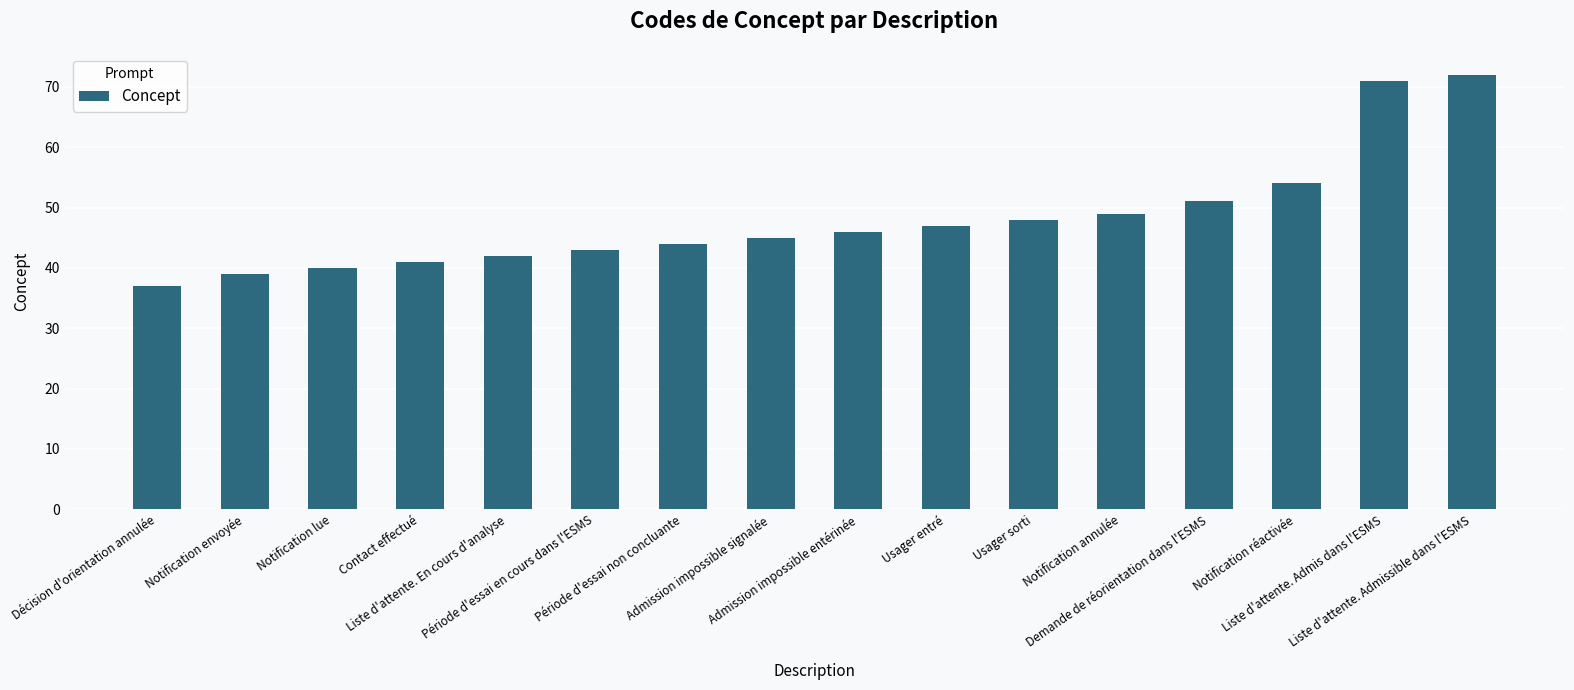

Where is the data nearest to the value 54?

Notification réactivée